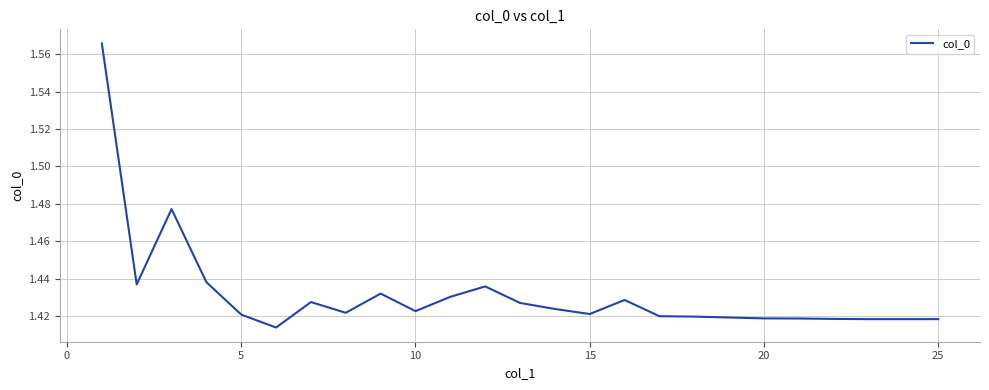

What is the value of the 7th point from the left?

1.4